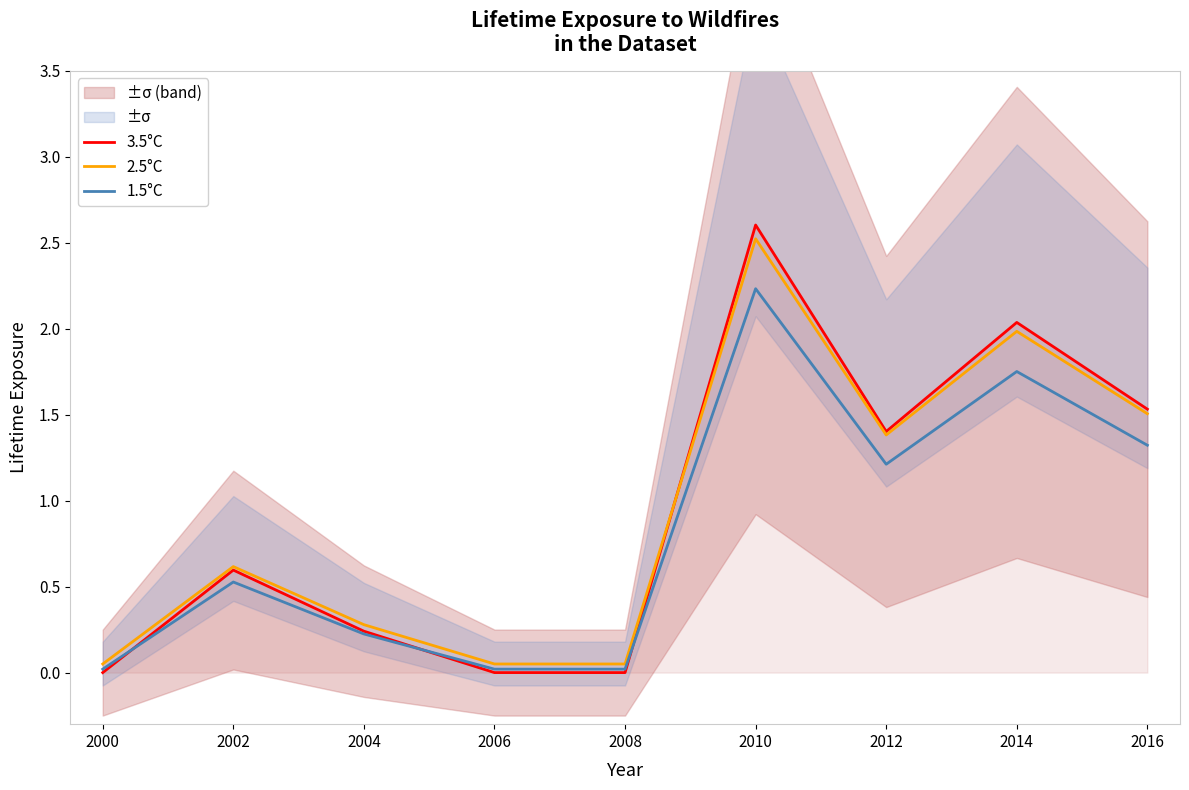

How many series are shown in this chart?

3